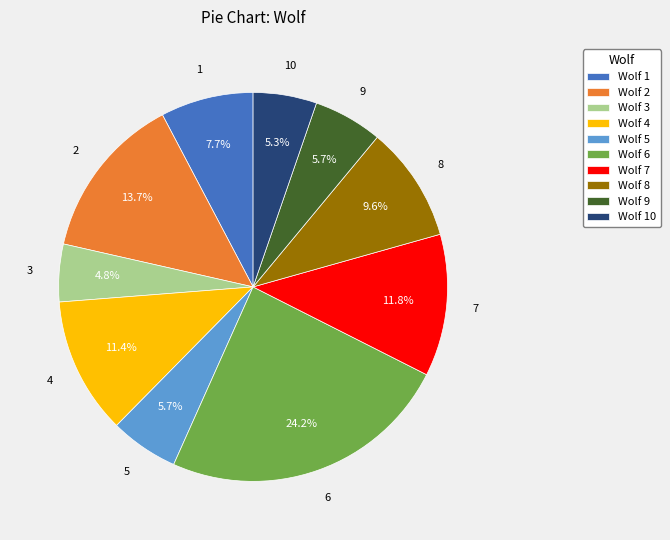

Which has a higher value, Wolf 2 or Wolf 6?

Wolf 6